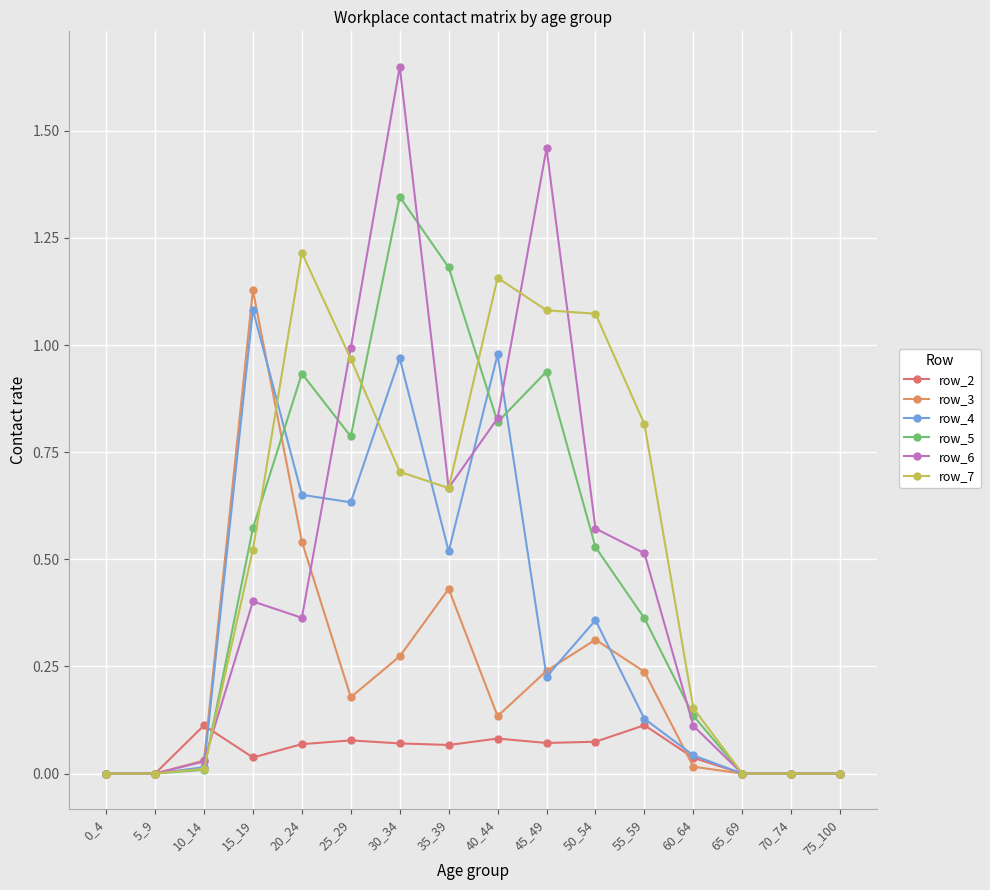

Does the chart have visible grid lines?

Yes